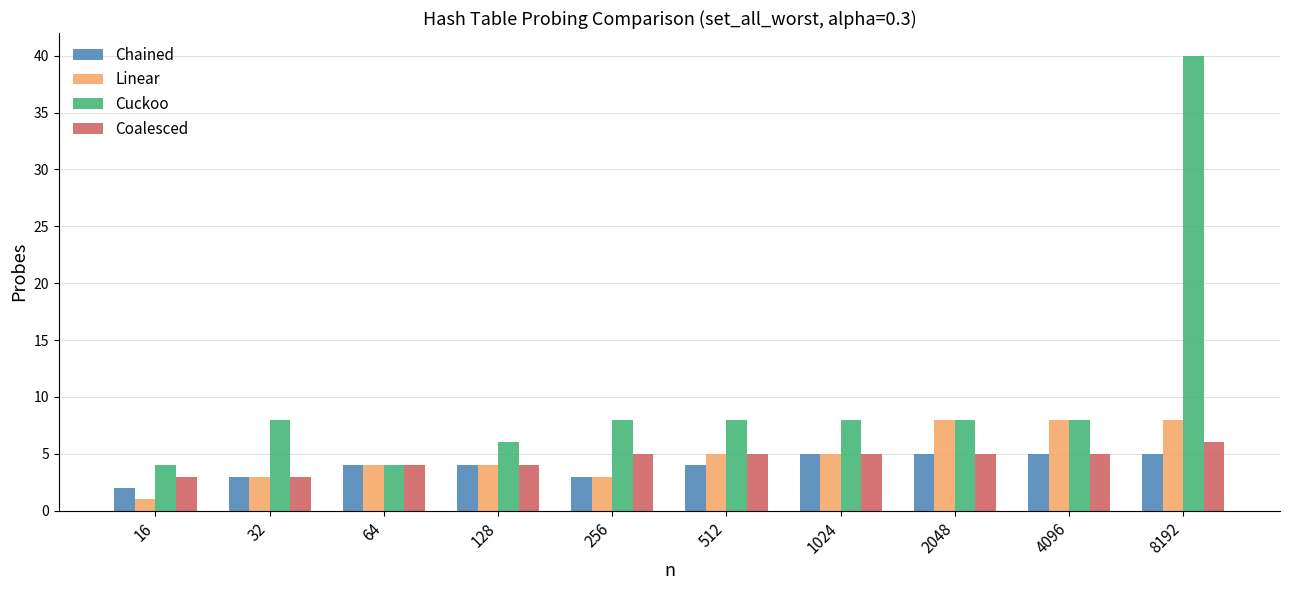

What is the value of the Coalesced bar at the 10th from the left?

6